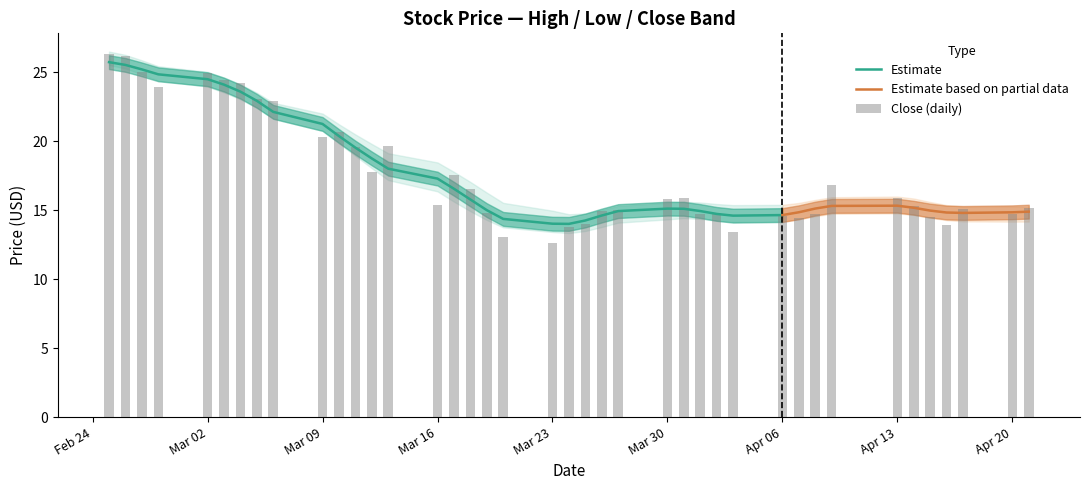

Reading left to right, extract all data points from this chart.

High: 27.3	26.6	26.0	24.5	25.0	25.2	24.5	23.8	23.0	21.7	21.1	20.4	19.5	19.7	18.1	17.7	17.1	17.4	15.0	13.2	13.8	14.6	15.0	15.6	16.0	16.2	15.7	15.1	15.3	15.0	15.3	15.0	16.9	16.9	16.6	14.9	14.6	15.2	15.2	15.5
Low: 26.2	25.9	25.0	23.4	23.8	24.1	23.4	22.6	22.4	20.3	19.6	19.3	17.4	18.2	15.1	15.1	15.8	14.5	12.7	12.4	13.1	13.1	13.8	14.2	14.7	15.2	14.5	14.3	13.1	14.0	14.2	14.4	15.2	15.7	14.9	14.0	13.6	14.2	14.4	14.1
Close: 26.3	26.2	25.0	23.9	24.9	24.4	24.2	23.0	22.9	20.3	20.7	19.5	17.7	19.6	15.3	17.6	16.5	14.8	13.1	12.6	13.8	14.0	14.9	15.0	15.8	15.9	14.8	14.8	13.4	14.6	14.4	14.7	16.8	15.9	15.3	14.5	13.9	15.1	14.7	15.2